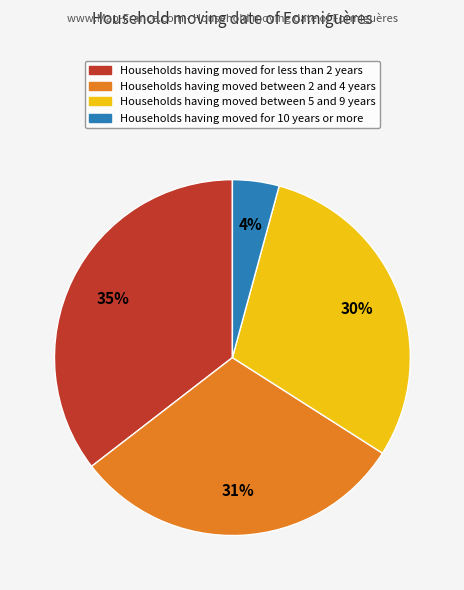

To the nearest percent, what is the average slice percentage?

25%